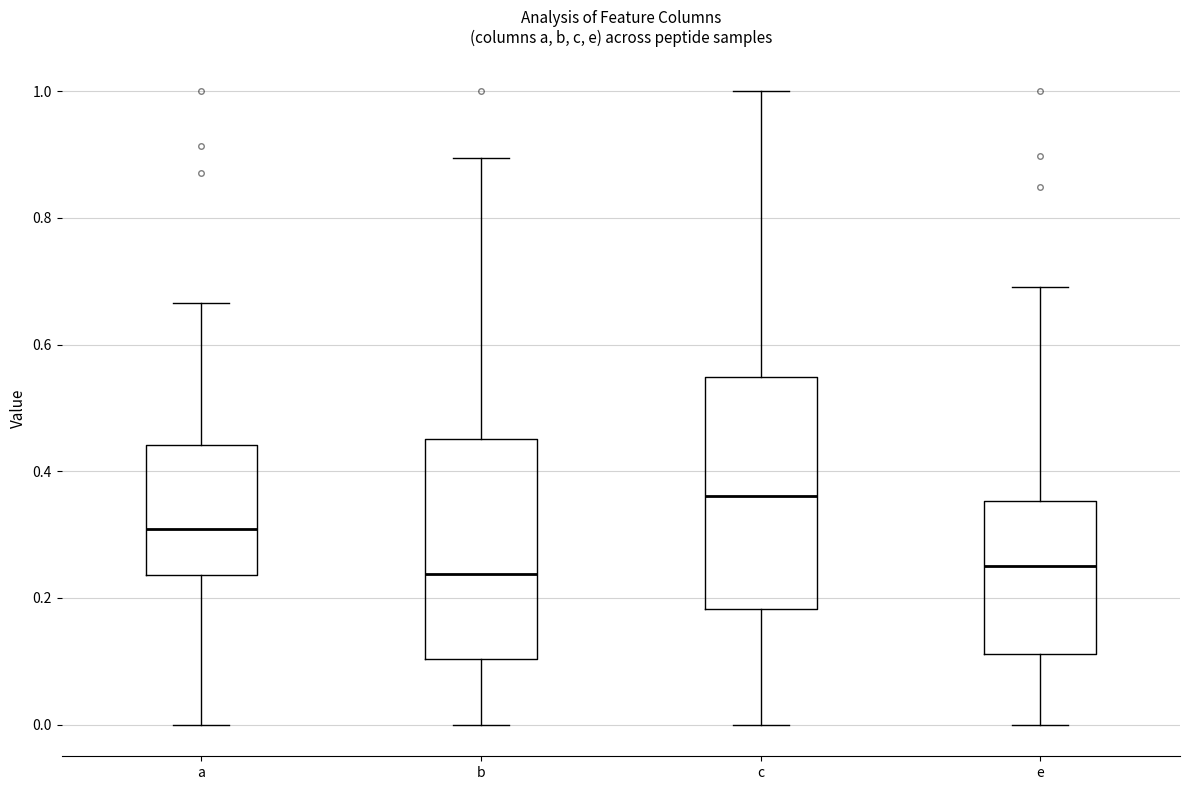

Reading left to right, read every box against the y-axis: the position of its median line, the range the box covers, and the ends of its whiskers. The values are not printed on the chart, so give them approximately, as read against the axis.

a: median 0.30, box 0.24 to 0.44, whiskers 0.00 to 0.66
b: median 0.24, box 0.10 to 0.46, whiskers 0.00 to 0.90
c: median 0.36, box 0.18 to 0.54, whiskers 0.00 to 1.00
e: median 0.26, box 0.12 to 0.36, whiskers 0.00 to 0.70